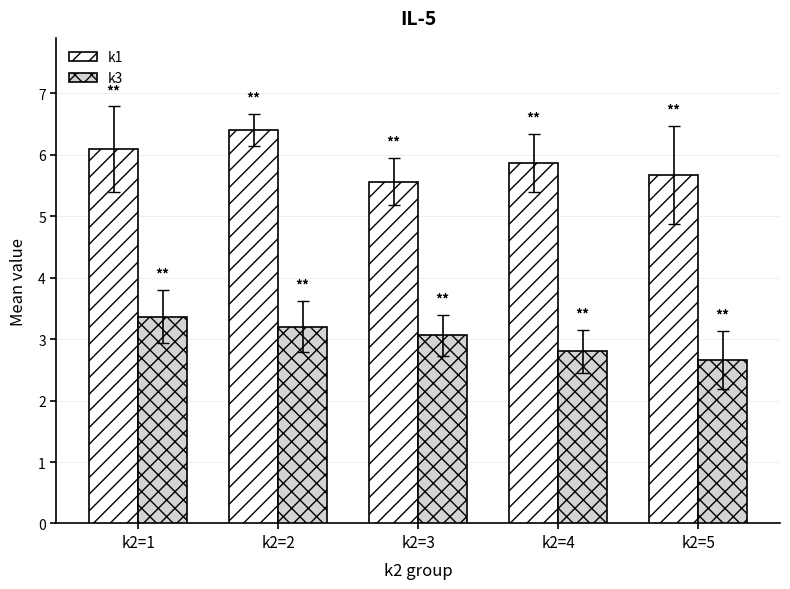

Are the bars horizontal?

No